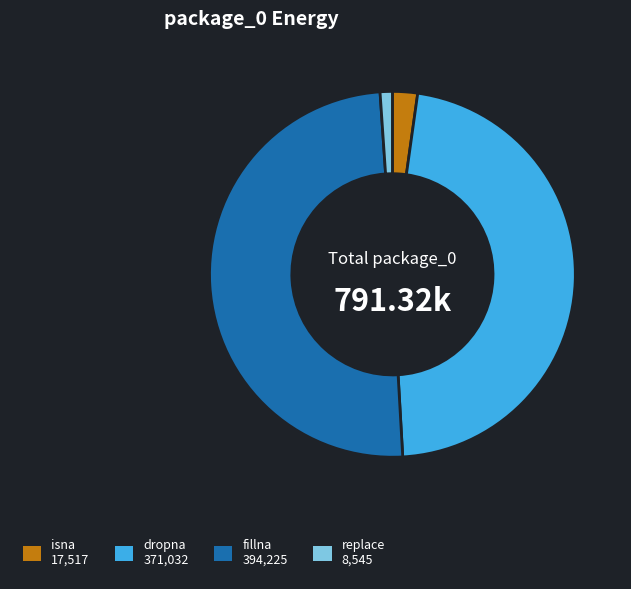

Combined, do dropna and isna account for over 50%?

No